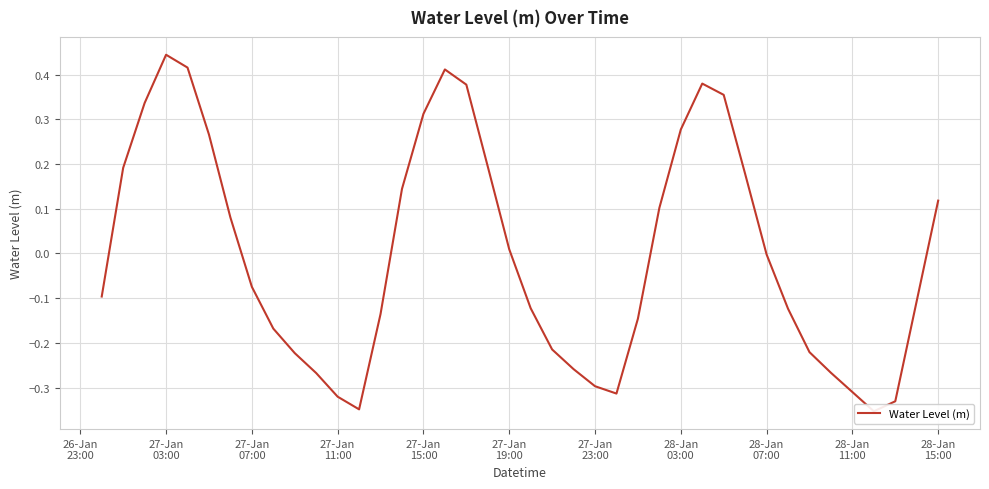

Reading left to right, extract all data points from this chart.

-0.1	0.2	0.3	0.4	0.4	0.3	0.1	-0.1	-0.2	-0.2	-0.3	-0.3	-0.3	-0.1	0.1	0.3	0.4	0.4	0.2	0.0	-0.1	-0.2	-0.3	-0.3	-0.3	-0.1	0.1	0.3	0.4	0.4	0.2	-0.0	-0.1	-0.2	-0.3	-0.3	-0.4	-0.3	-0.1	0.1